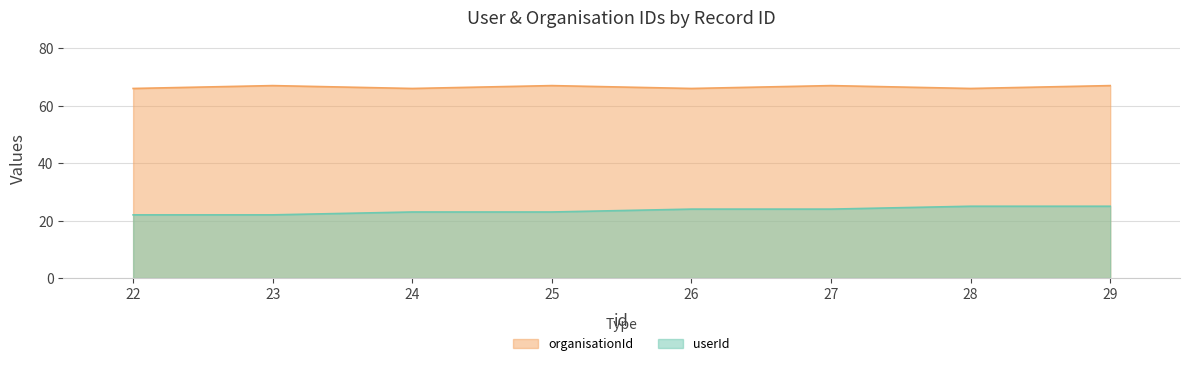

What is the difference between the highest and lowest values at 28?

41